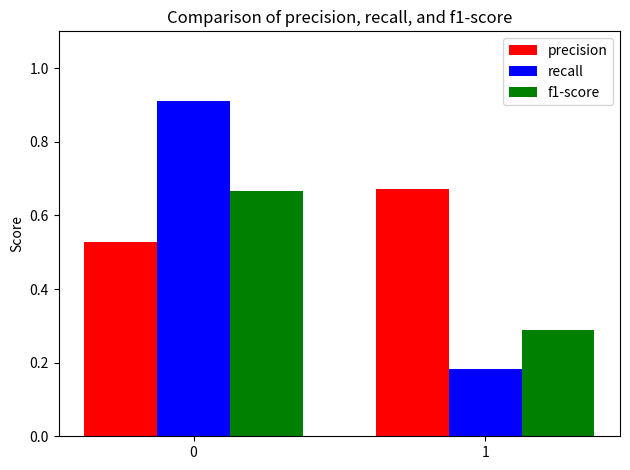

What is the average value of the precision series?

0.6